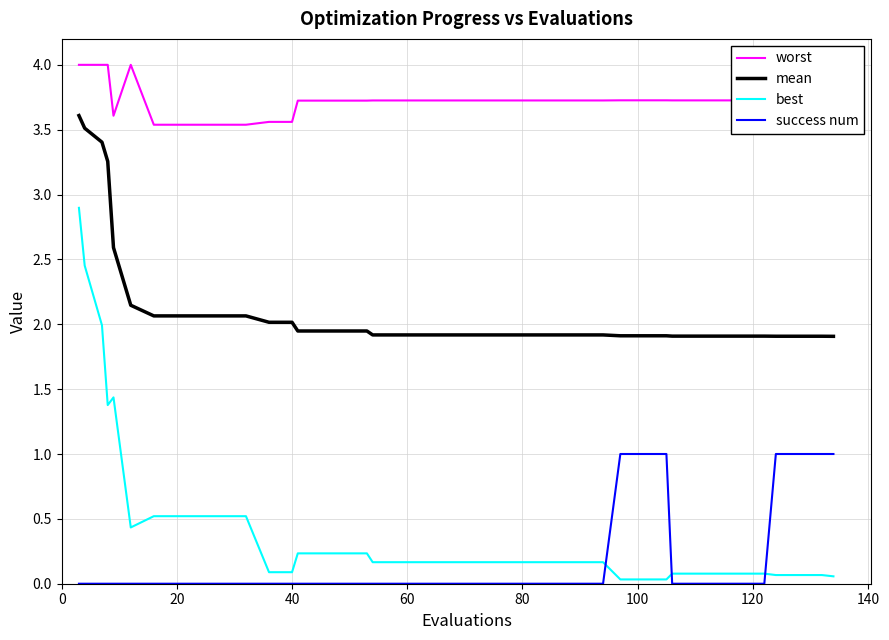

What is the greatest value displayed?

4.0